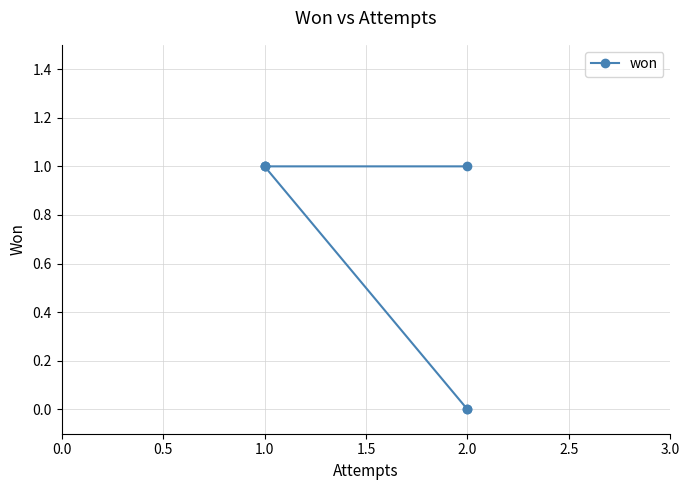

At which label is the value closest to 0?

2.0